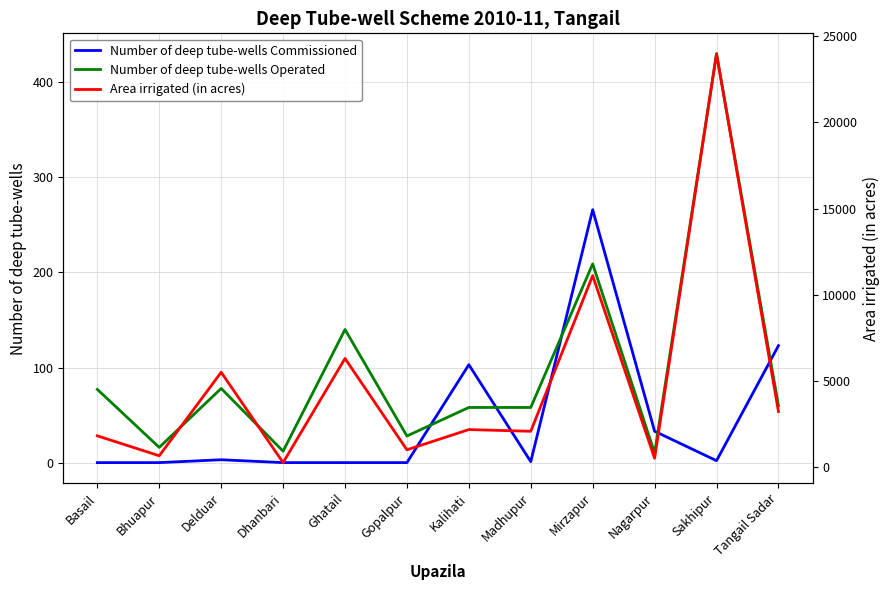

The value of Number of deep tube-wells Operated at Dhanbari is 12. True or false?

True